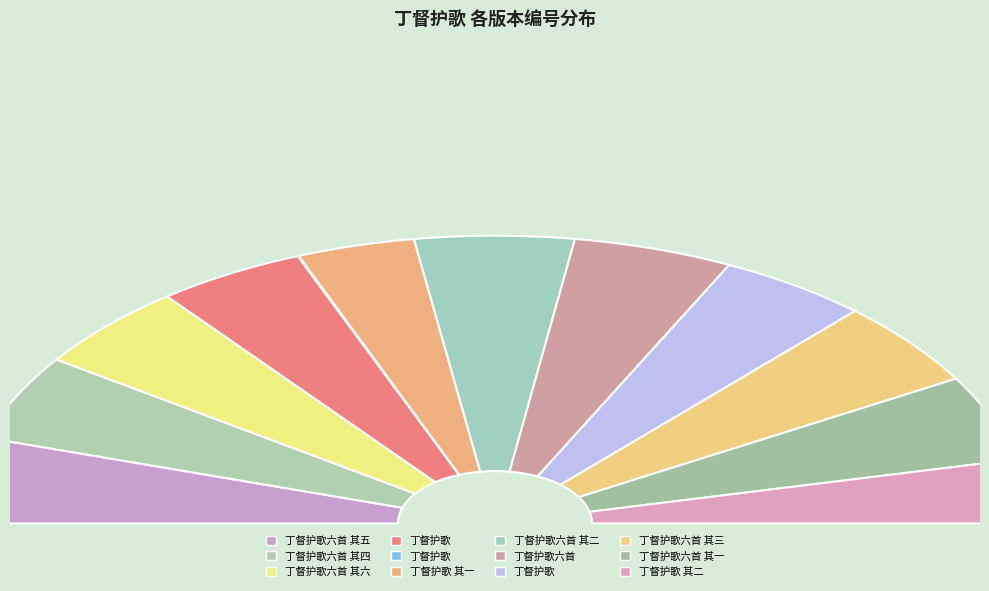

Is it true that 丁督护歌六首 其五 is 2% of the pie?

False